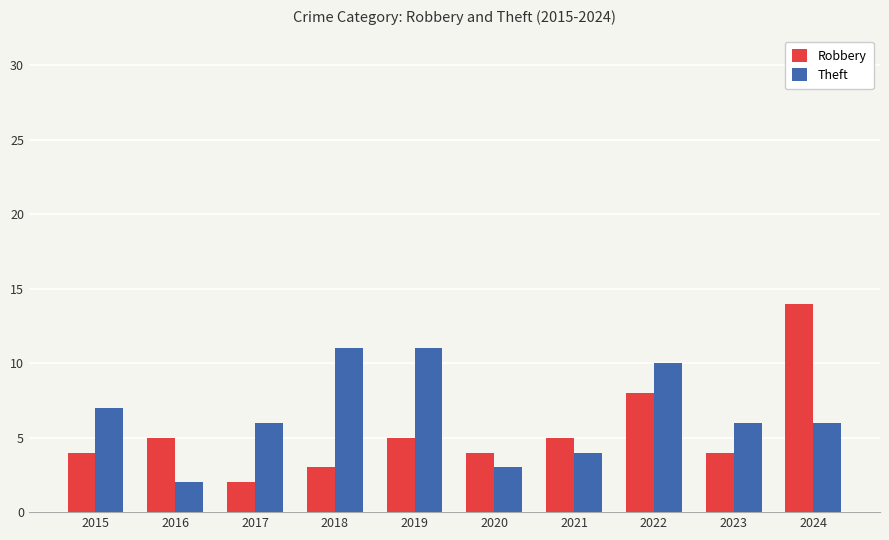

What is the minimum value shown in the chart?

2